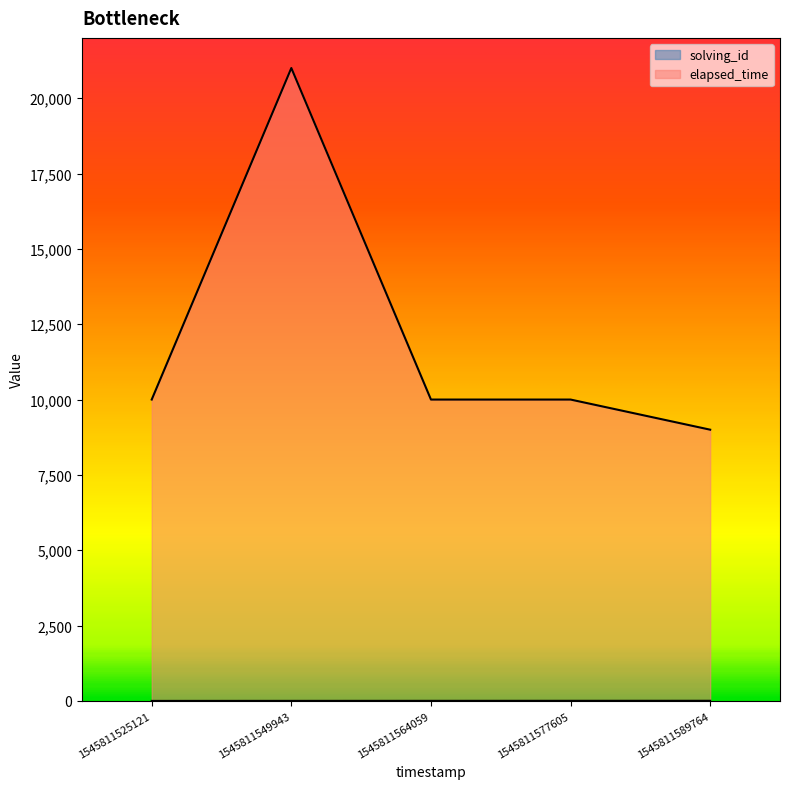

What is the minimum value for solving_id?

1